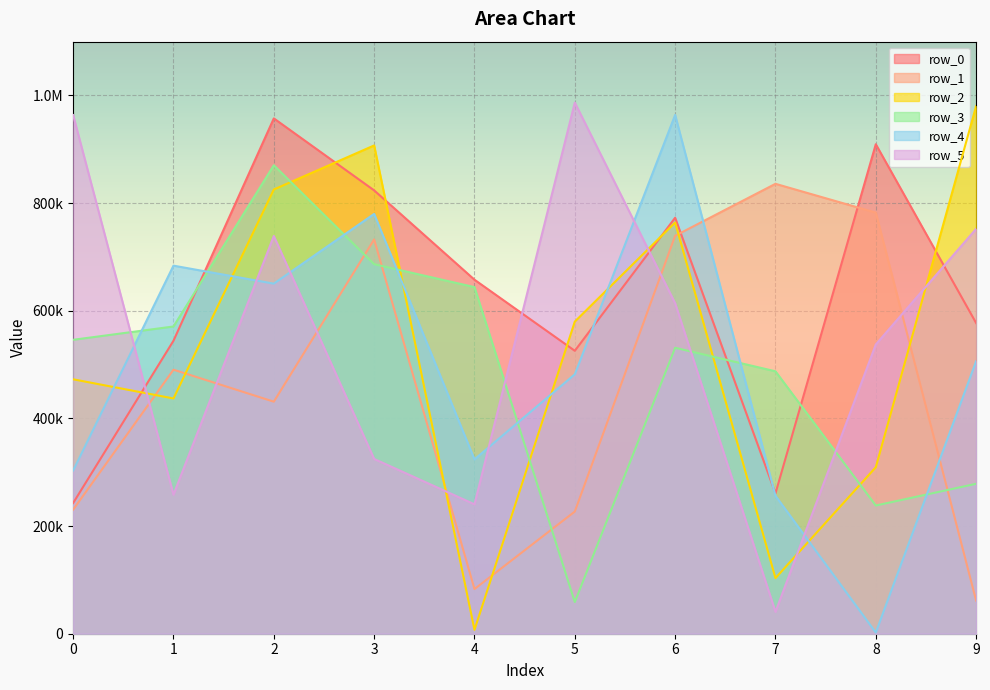

What is the difference between the maximum and minimum values in the row_0 series?

714650